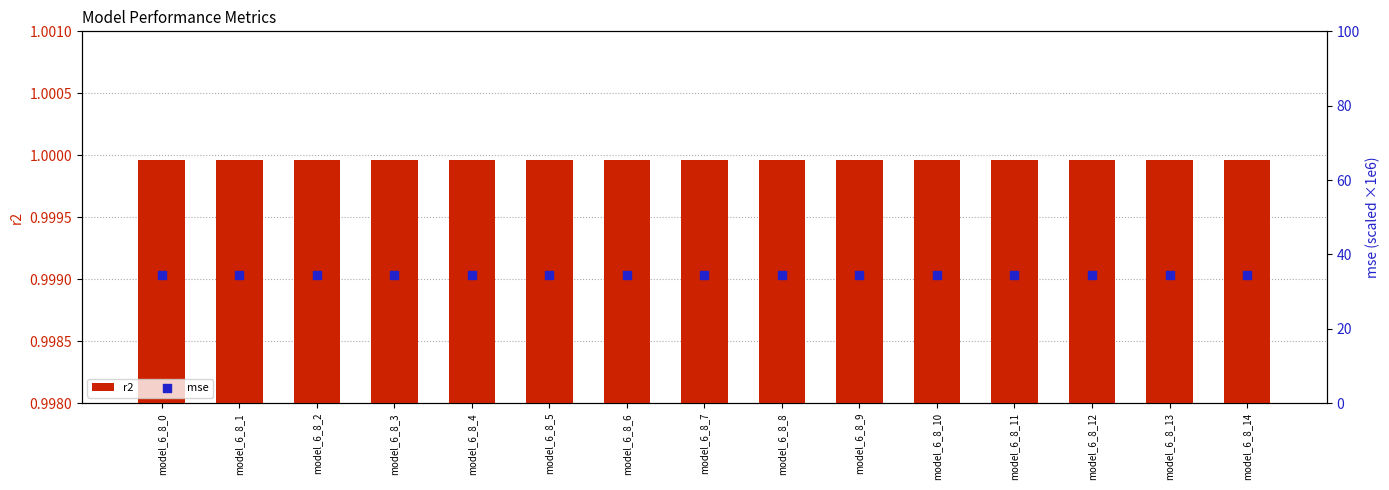

What is the total value across all series at model_6_8_13?

35.3